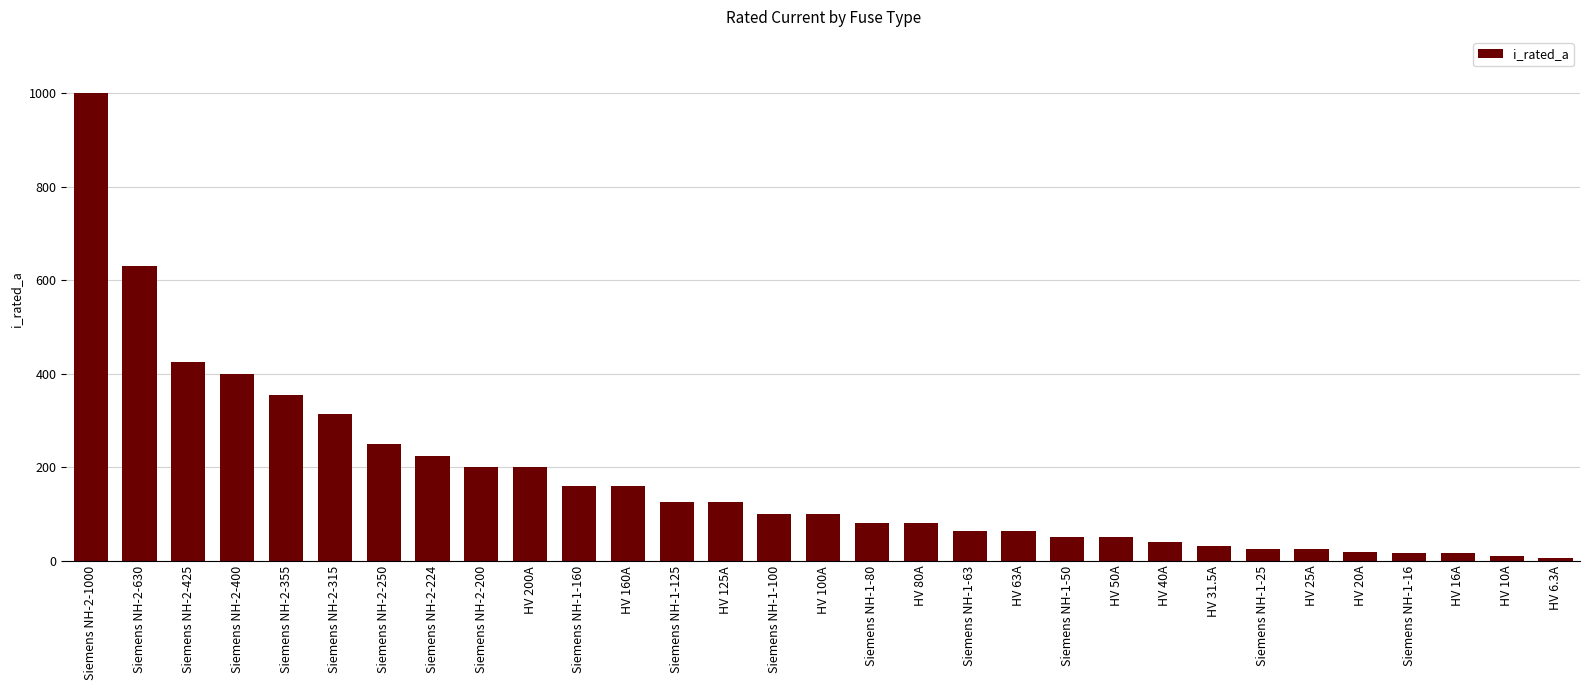

What is the label of the 23rd bar from the right?

Siemens NH-2-200